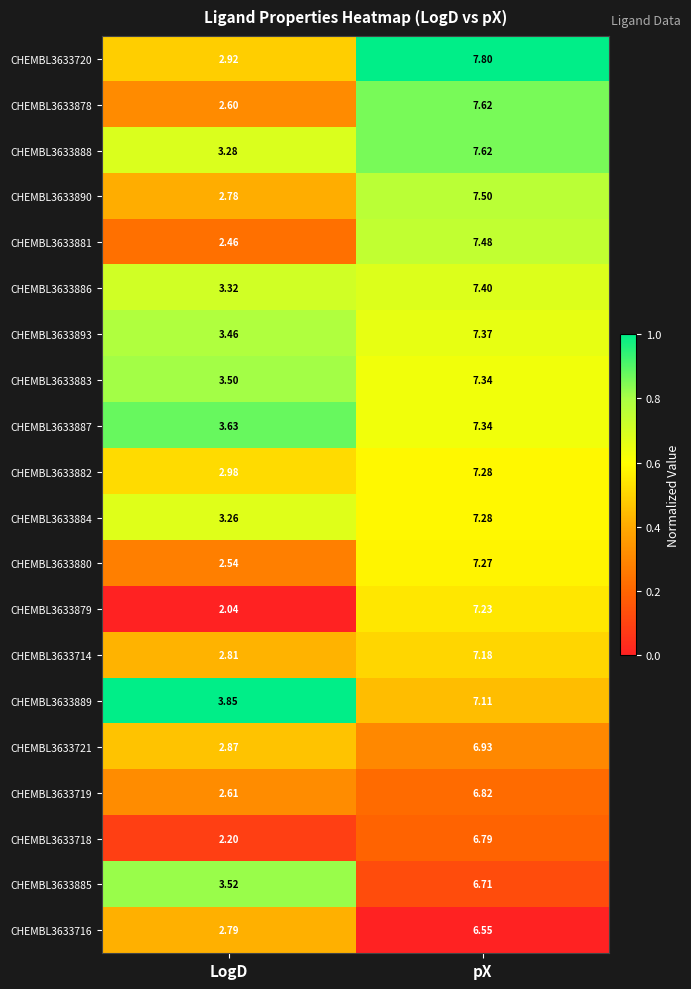

Which category has the lowest value across all series?

LogD